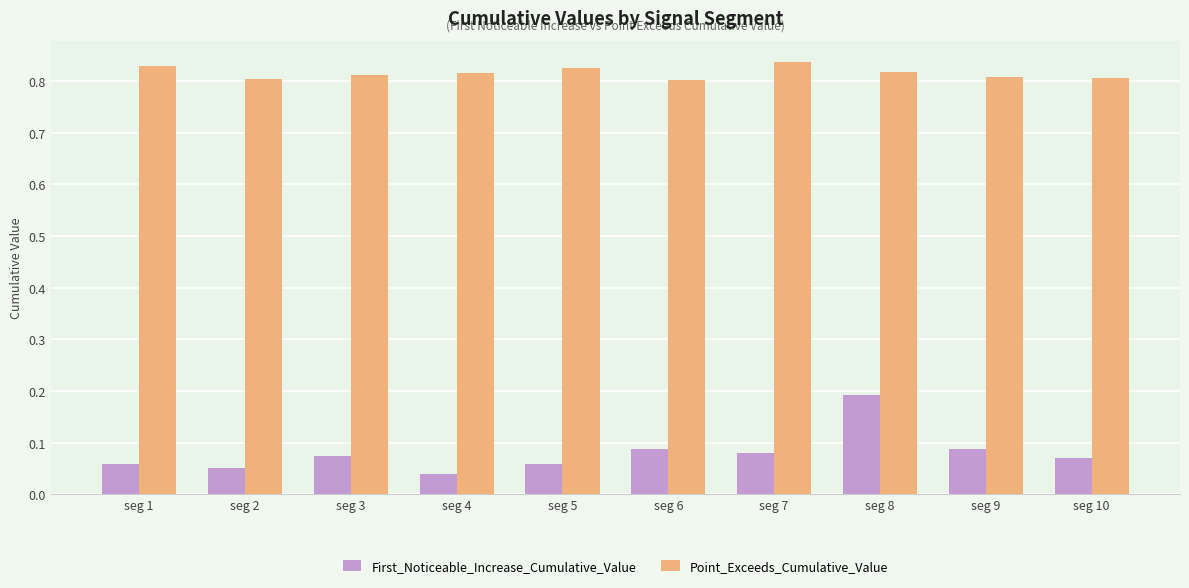

List the series in order of their peak value, lowest first.

First_Noticeable_Increase_Cumulative_Value, Point_Exceeds_Cumulative_Value